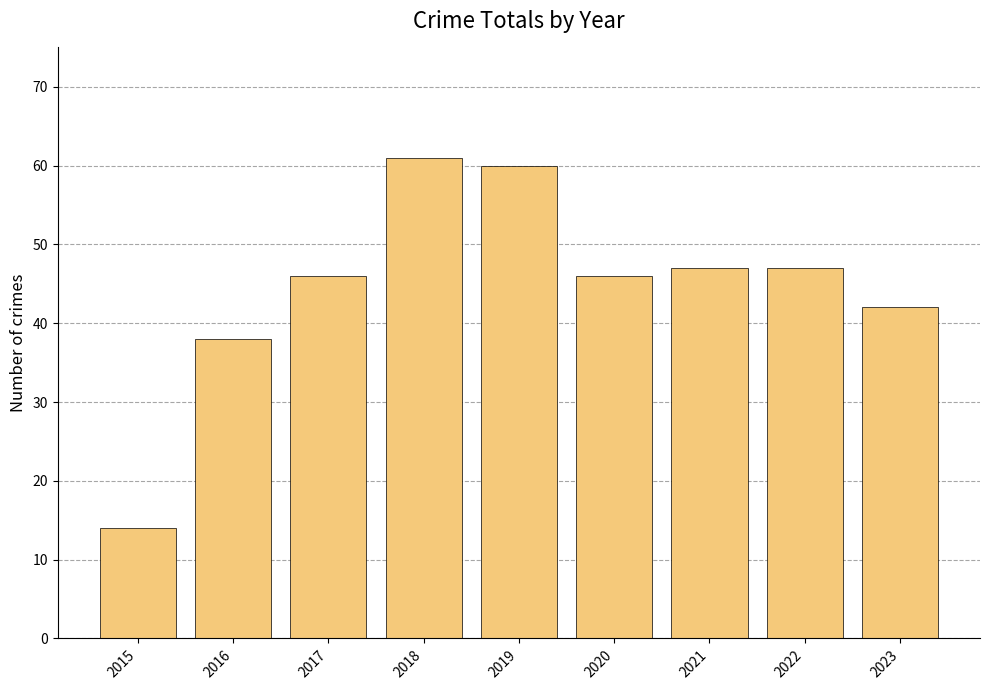

What is the change in value from 2016 to 2022?

+9